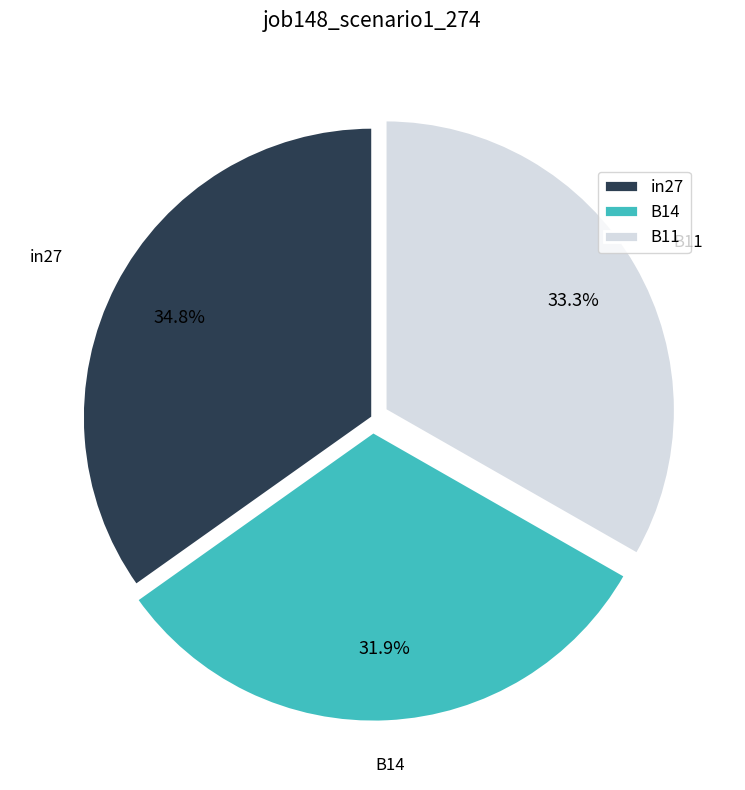

True or false: B14 accounts for 42% of the total.

False